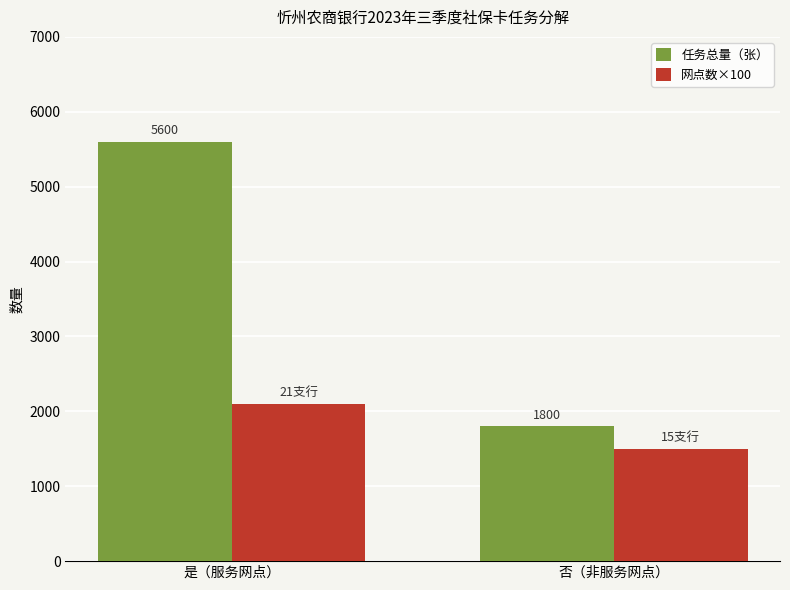

List the series in order of their peak value, lowest first.

网点数×100, 任务总量（张）